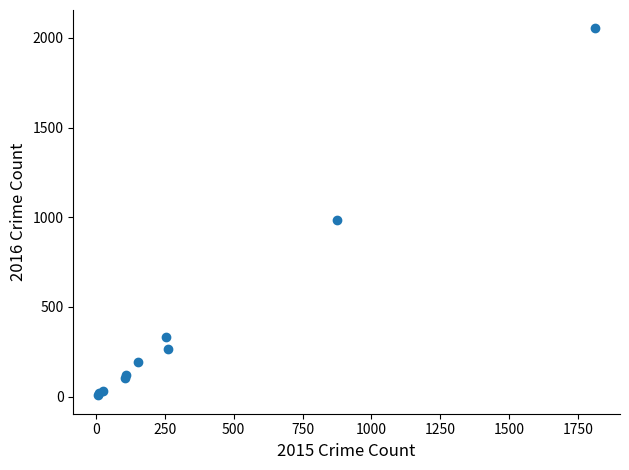

What Y value in the scatter plot is closest to 1030?

984